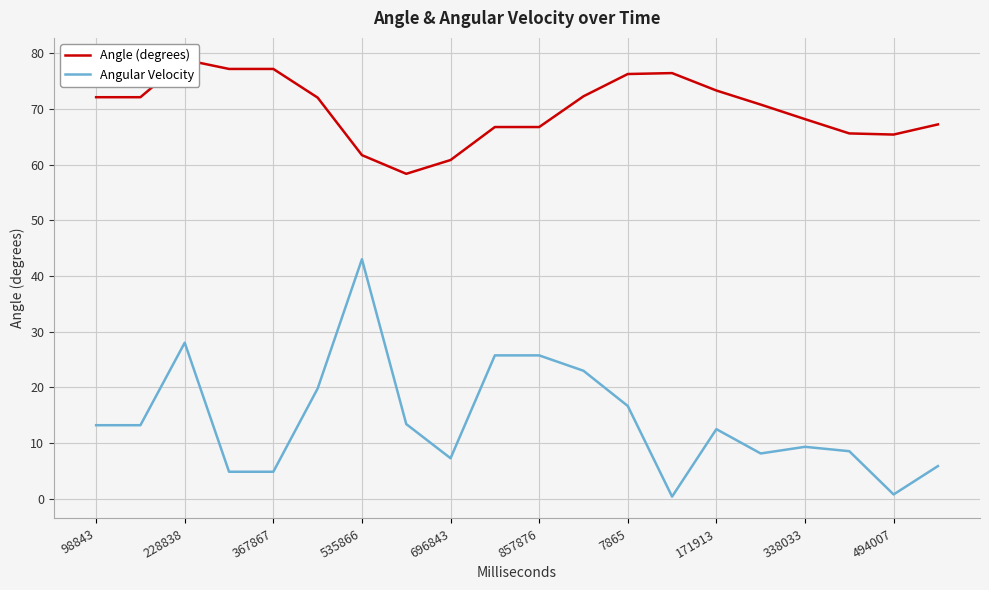

True or false: Angular Velocity has a value of 7.3 at 696843.

True